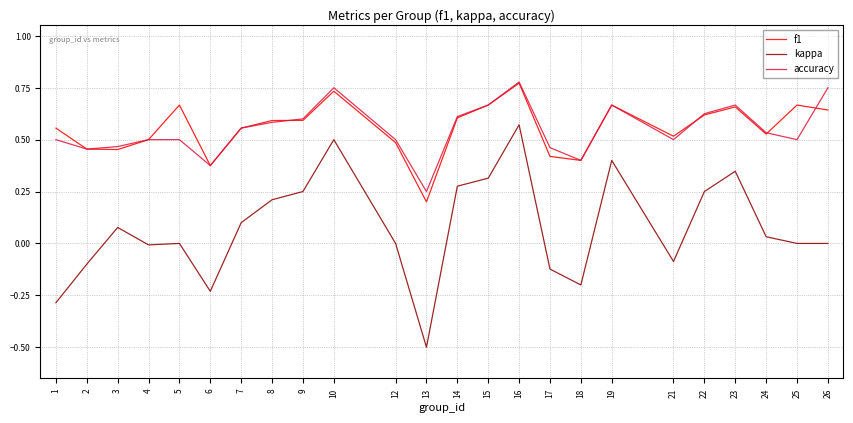

The value of kappa at 1 is -0.2. True or false?

False